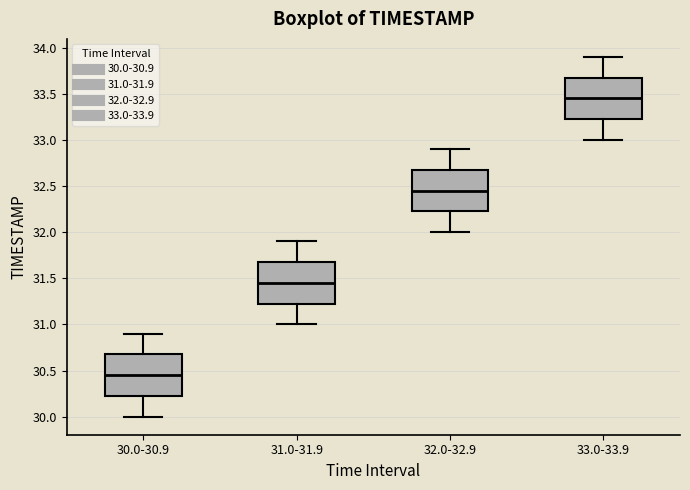

Where is the lower edge of the box for 31.0-31.9 on the y-axis? The values are not printed on the chart, so give them approximately, as read against the axis.

31.25